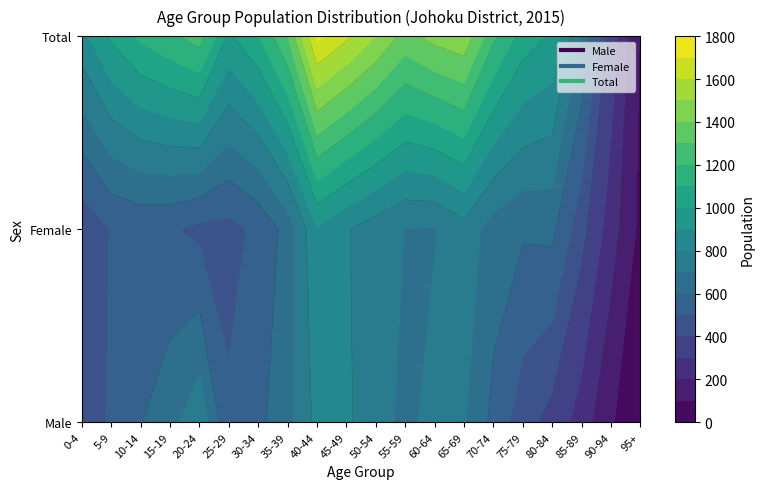

Is the value of 0-4 at 5-9 greater than the value of male at 10-14?

Yes